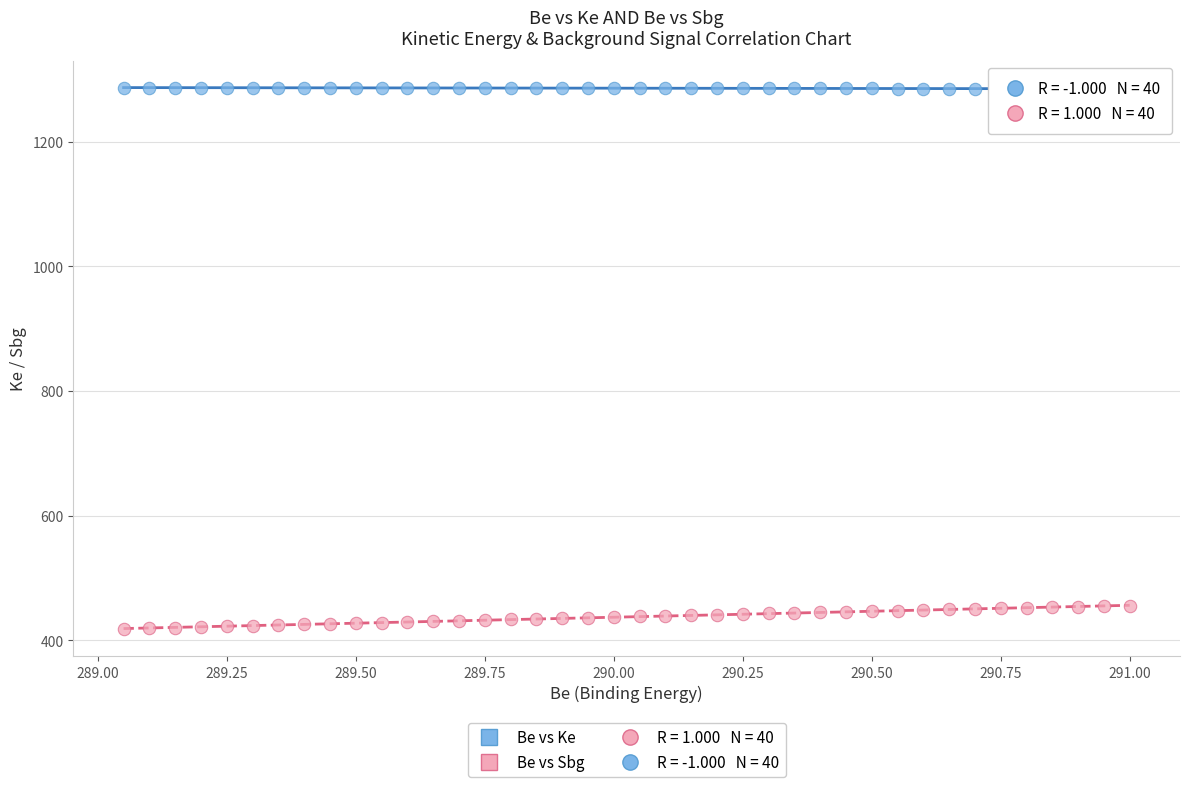

What is the X range (max minus min) for the scatter plot?

1.9